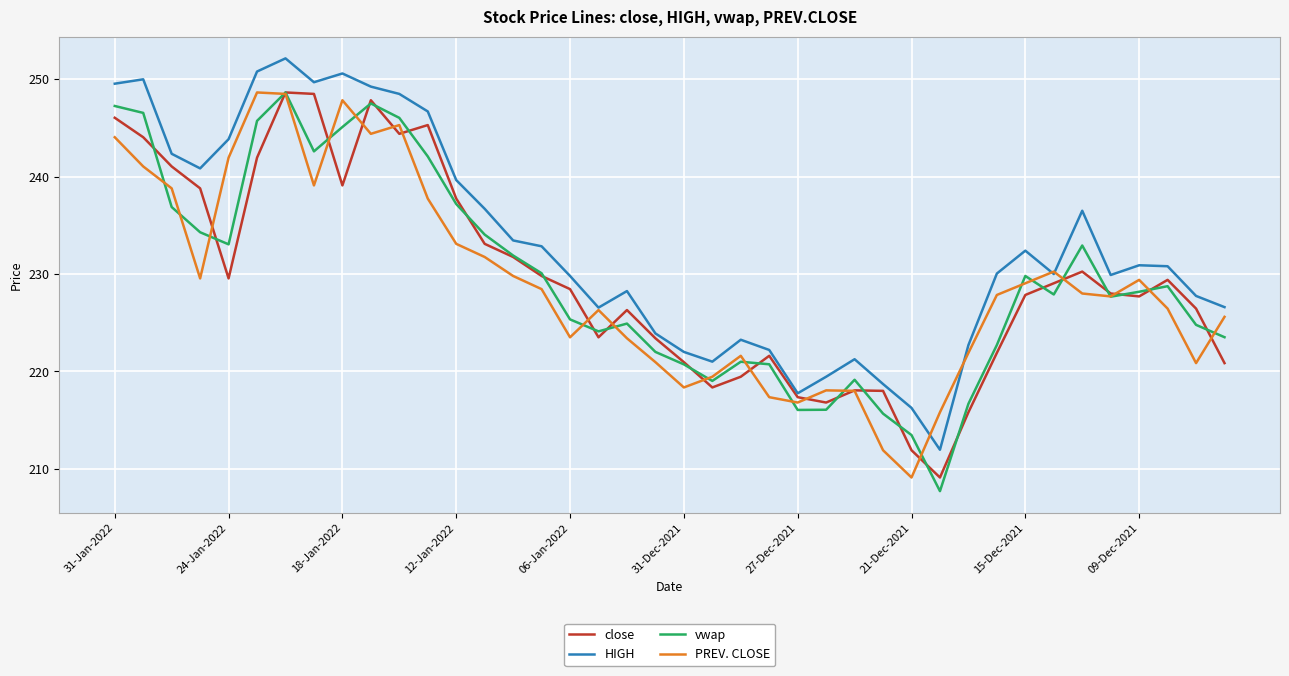

Which series has the largest total across all categories?

HIGH